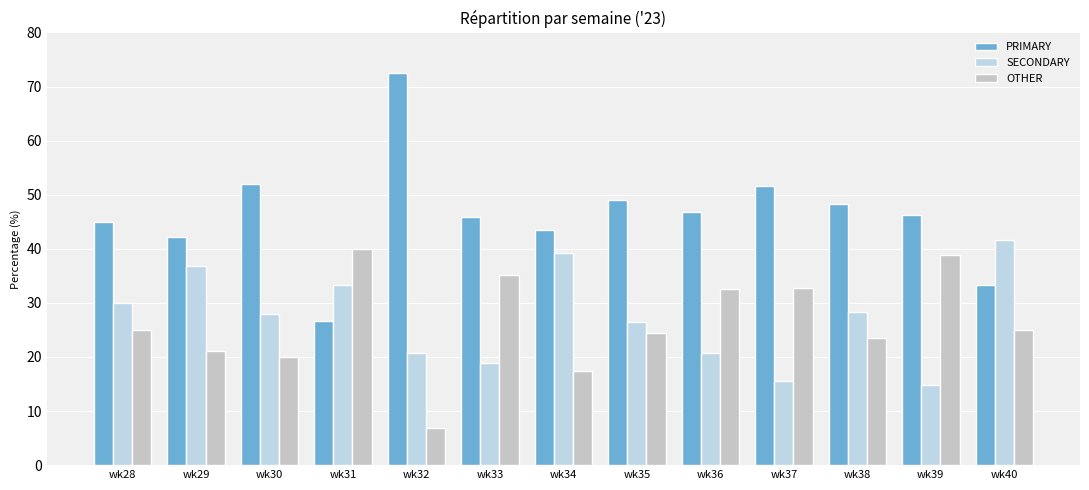

At how many categories does at least one series exceed 62?

1